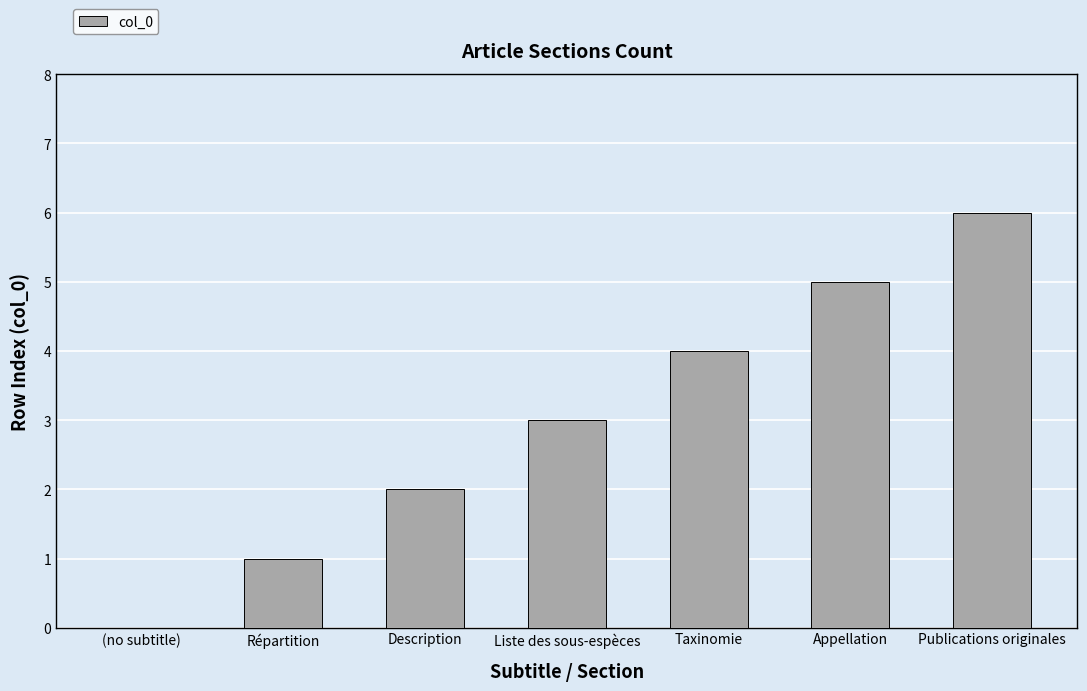

Which has a higher value, Appellation or Liste des sous-espèces?

Appellation